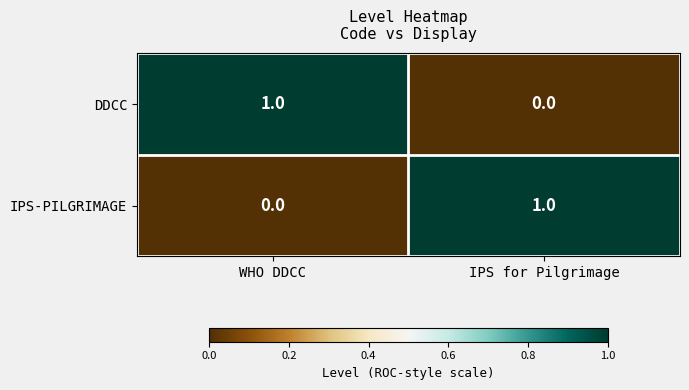

At which label is IPS-PILGRIMAGE closest to 0?

WHO DDCC